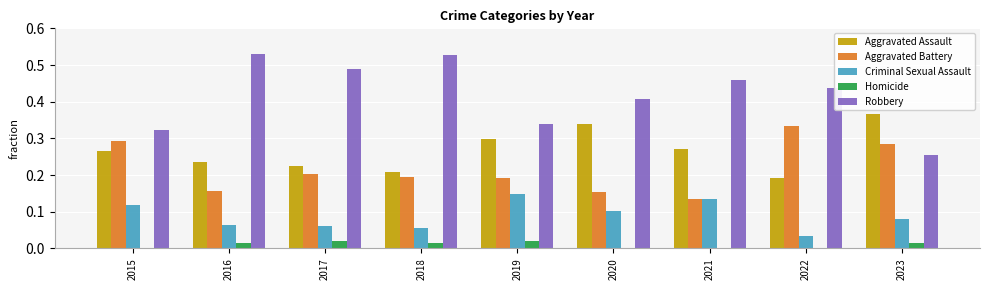

Which category has the highest value in the Criminal Sexual Assault series?

2019